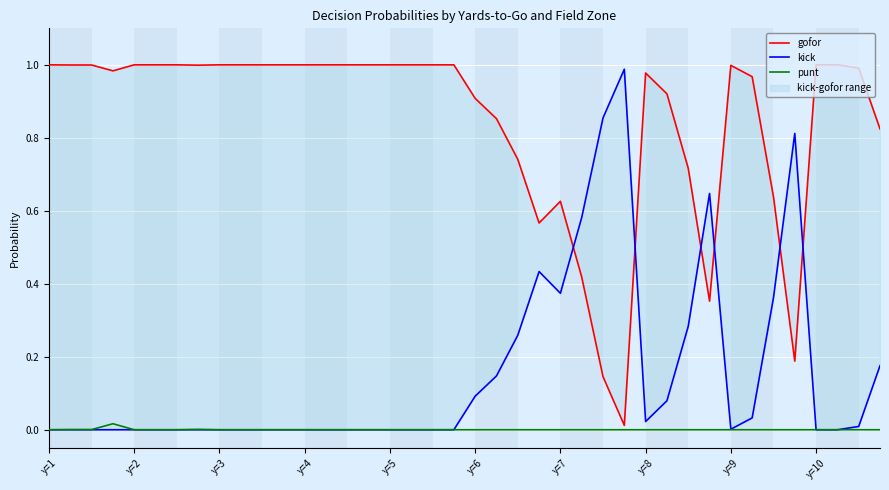

Rank the series by their average value, from highest to lowest.

gofor, kick, punt